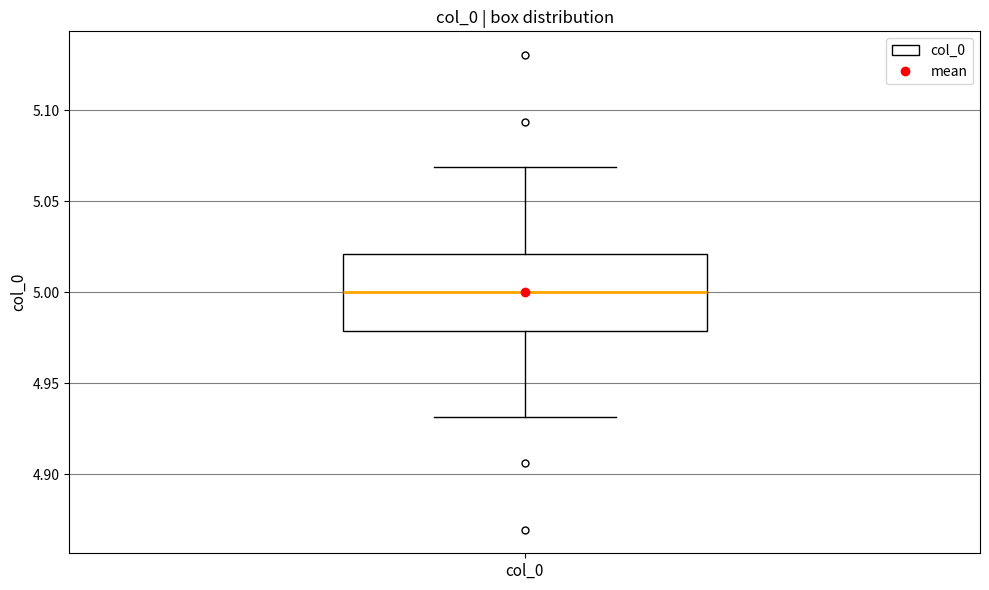

Transcribe this box plot: give where the median line is, the range the box spans, and where the two whiskers end, as read against the y-axis. The values are not printed on the chart, so give them approximately, as read against the axis.

median 5.00, box 4.98 to 5.02, whiskers 4.93 to 5.07